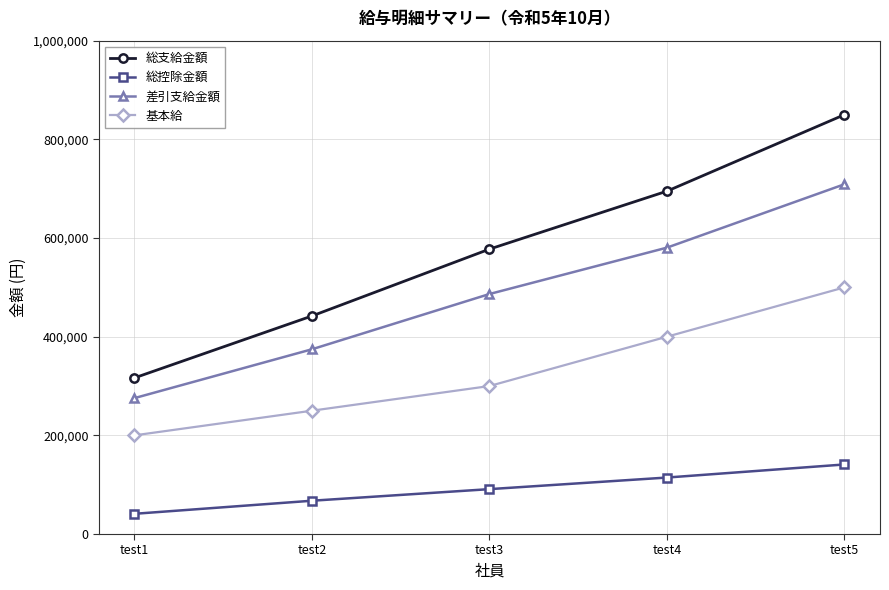

What is the maximum value shown in the chart?

850000